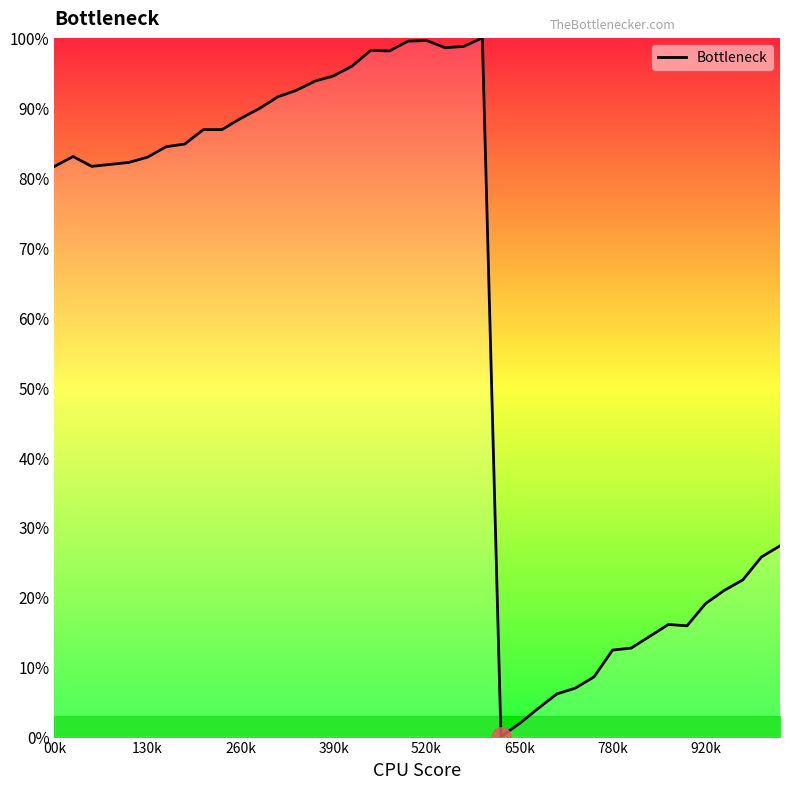

What is the difference between the maximum and minimum values?

100.0